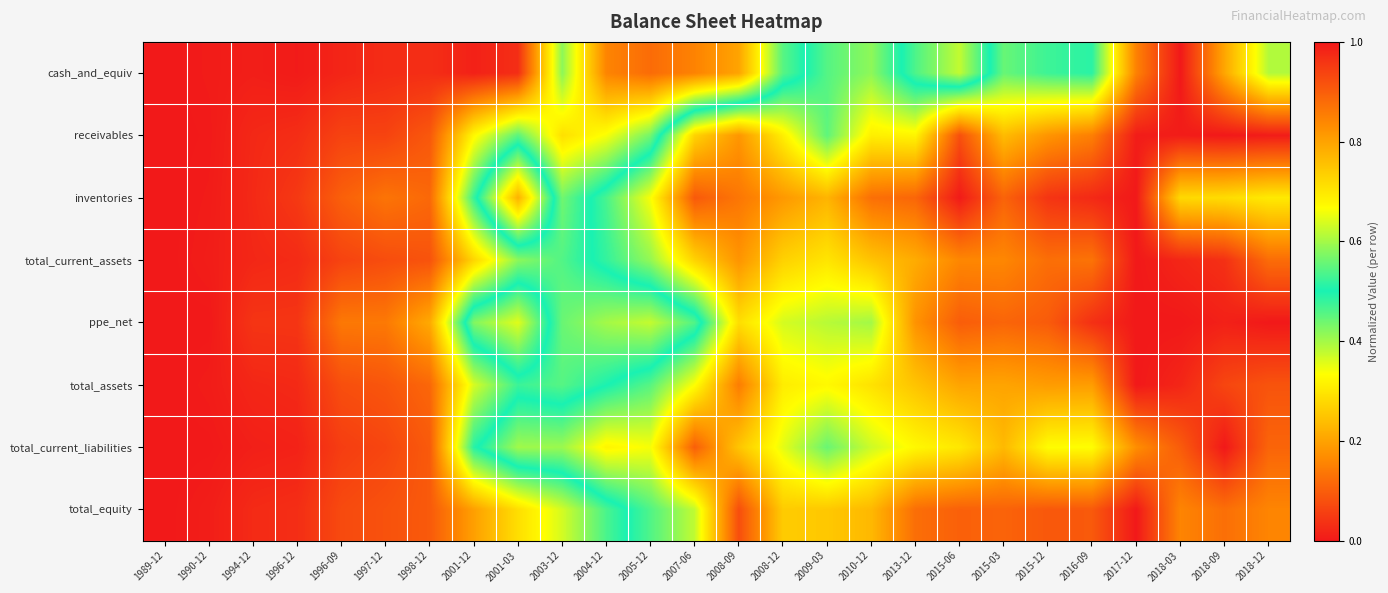

Reading left to right, transcribe all the data shown in this chart.

cash_and_equiv: 1989-12=0.0	1990-12=0.0	1994-12=0.0	1996-12=0.0	1996-09=0.0	1997-12=0.0	1998-12=0.0	2001-12=0.0	2001-03=0.0	2003-12=0.4	2004-12=0.2	2005-12=0.1	2007-06=0.2	2008-09=0.2	2008-12=0.5	2009-03=0.5	2010-12=0.6	2013-12=0.5	2015-06=0.4	2015-03=0.6	2015-12=0.5	2016-09=0.5	2017-12=0.8	2018-03=1.0	2018-09=0.8	2018-12=0.6
receivables: 1989-12=0.0	1990-12=0.0	1994-12=0.0	1996-12=0.0	1996-09=0.1	1997-12=0.1	1998-12=0.1	2001-12=0.3	2001-03=0.5	2003-12=0.3	2004-12=0.3	2005-12=0.4	2007-06=0.7	2008-09=0.8	2008-12=0.7	2009-03=0.5	2010-12=0.7	2013-12=0.7	2015-06=0.9	2015-03=0.8	2015-12=0.8	2016-09=0.9	2017-12=1.0	2018-03=1.0	2018-09=1.0	2018-12=1.0
inventories: 1989-12=0.0	1990-12=0.0	1994-12=0.0	1996-12=0.0	1996-09=0.1	1997-12=0.1	1998-12=0.1	2001-12=0.5	2001-03=0.8	2003-12=0.4	2004-12=0.5	2005-12=0.7	2007-06=0.9	2008-09=0.9	2008-12=0.8	2009-03=0.8	2010-12=0.9	2013-12=0.9	2015-06=1.0	2015-03=0.9	2015-12=1.0	2016-09=1.0	2017-12=1.0	2018-03=0.7	2018-09=0.7	2018-12=0.7
total_current_assets: 1989-12=0.0	1990-12=0.0	1994-12=0.0	1996-12=0.0	1996-09=0.1	1997-12=0.1	1998-12=0.1	2001-12=0.3	2001-03=0.4	2003-12=0.5	2004-12=0.5	2005-12=0.6	2007-06=0.7	2008-09=0.8	2008-12=0.7	2009-03=0.7	2010-12=0.8	2013-12=0.8	2015-06=0.8	2015-03=0.8	2015-12=0.9	2016-09=0.9	2017-12=1.0	2018-03=1.0	2018-09=1.0	2018-12=0.9
ppe_net: 1989-12=0.0	1990-12=0.0	1994-12=0.0	1996-12=0.0	1996-09=0.1	1997-12=0.1	1998-12=0.2	2001-12=0.6	2001-03=0.6	2003-12=0.4	2004-12=0.4	2005-12=0.4	2007-06=0.5	2008-09=0.7	2008-12=0.6	2009-03=0.6	2010-12=0.6	2013-12=0.8	2015-06=0.9	2015-03=0.9	2015-12=0.9	2016-09=1.0	2017-12=1.0	2018-03=1.0	2018-09=1.0	2018-12=1.0
total_assets: 1989-12=0.0	1990-12=0.0	1994-12=0.0	1996-12=0.0	1996-09=0.1	1997-12=0.1	1998-12=0.1	2001-12=0.4	2001-03=0.5	2003-12=0.5	2004-12=0.5	2005-12=0.5	2007-06=0.7	2008-09=0.9	2008-12=0.7	2009-03=0.7	2010-12=0.7	2013-12=0.8	2015-06=0.8	2015-03=0.8	2015-12=0.8	2016-09=0.8	2017-12=1.0	2018-03=1.0	2018-09=0.9	2018-12=0.9
total_current_liabilities: 1989-12=0.0	1990-12=0.0	1994-12=0.0	1996-12=0.0	1996-09=0.1	1997-12=0.1	1998-12=0.1	2001-12=0.5	2001-03=0.6	2003-12=0.6	2004-12=0.7	2005-12=0.7	2007-06=0.9	2008-09=0.7	2008-12=0.6	2009-03=0.6	2010-12=0.6	2013-12=0.7	2015-06=0.7	2015-03=0.8	2015-12=0.7	2016-09=0.7	2017-12=0.8	2018-03=0.9	2018-09=1.0	2018-12=0.9
total_equity: 1989-12=0.0	1990-12=0.0	1994-12=0.0	1996-12=0.0	1996-09=0.1	1997-12=0.1	1998-12=0.1	2001-12=0.2	2001-03=0.3	2003-12=0.4	2004-12=0.5	2005-12=0.5	2007-06=0.6	2008-09=0.9	2008-12=0.7	2009-03=0.7	2010-12=0.8	2013-12=0.9	2015-06=0.9	2015-03=0.9	2015-12=0.9	2016-09=0.9	2017-12=1.0	2018-03=0.8	2018-09=0.9	2018-12=0.8